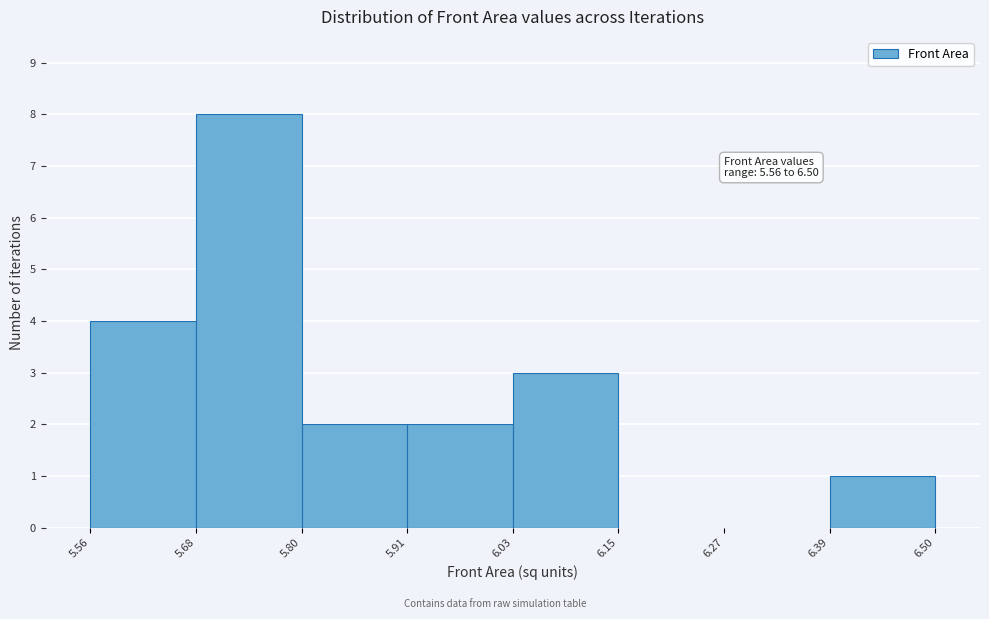

Which range on the x-axis has the tallest bar?

5.68 to 5.80